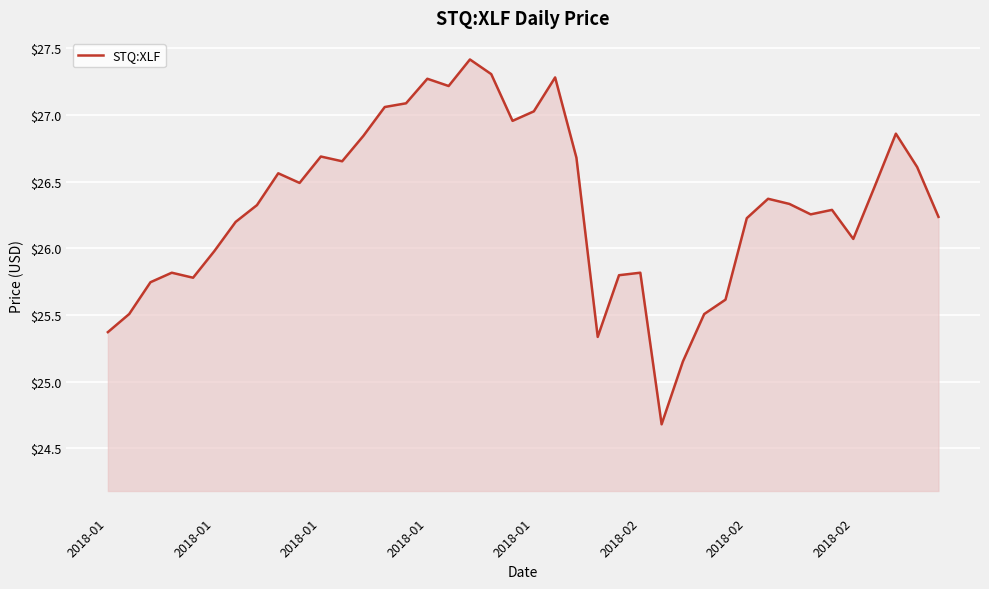

What is the difference between the maximum and minimum values?

2.7